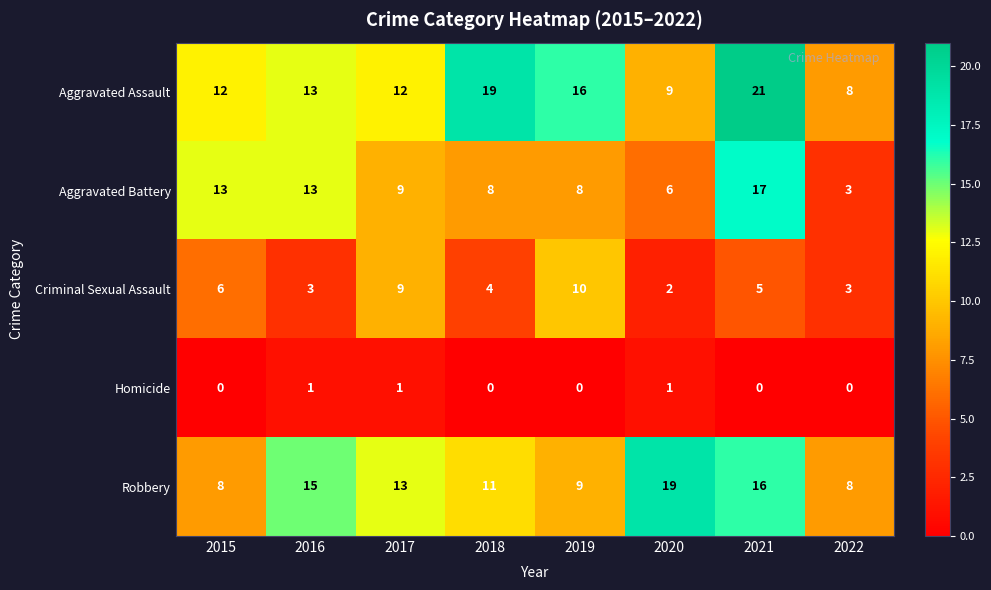

At how many categories does at least one series exceed 2?

8